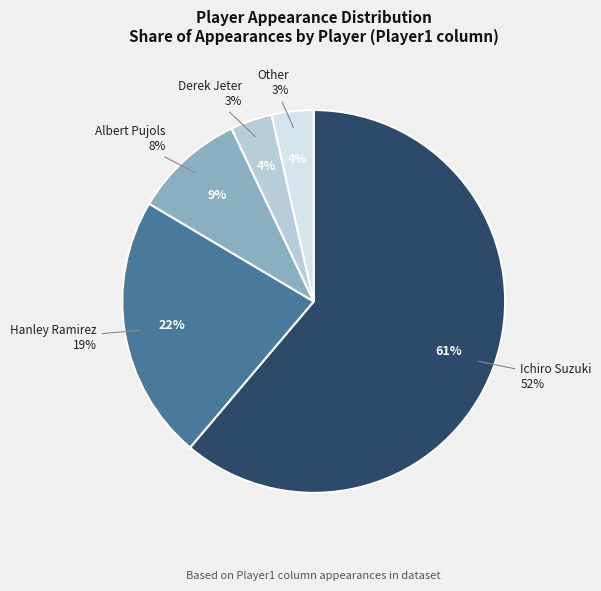

Rank the categories by value from highest to lowest.

Ichiro Suzuki, Hanley Ramirez, Albert Pujols, Derek Jeter, Other